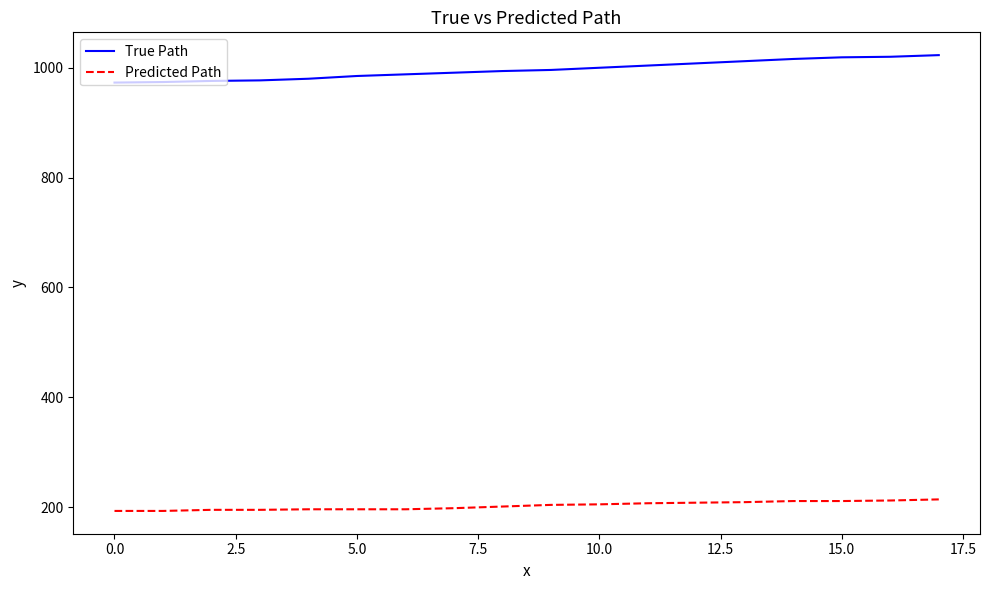

What is the difference between the maximum and minimum values in the Predicted Path series?

21